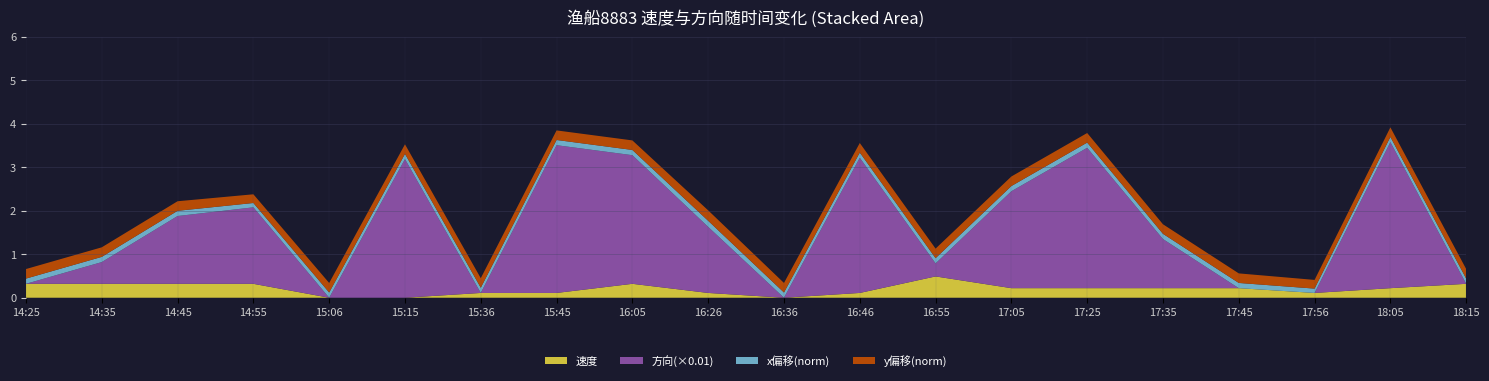

Reading left to right, list all the values displayed in this chart.

速度: 0.3	0.3	0.3	0.3	0.0	0.0	0.1	0.1	0.3	0.1	0.0	0.1	0.5	0.2	0.2	0.2	0.2	0.1	0.2	0.3
方向(×0.01): 0.0	0.5	1.6	1.8	0.0	3.2	0.0	3.4	3.0	1.5	0.0	3.1	0.3	2.2	3.2	1.1	0.0	0.0	3.4	0.0
x偏移(norm): 0.1	0.1	0.1	0.1	0.1	0.1	0.1	0.1	0.1	0.1	0.1	0.1	0.1	0.1	0.1	0.1	0.1	0.1	0.1	0.1
y偏移(norm): 0.2	0.2	0.2	0.2	0.2	0.2	0.2	0.2	0.2	0.2	0.2	0.2	0.2	0.2	0.2	0.2	0.2	0.2	0.2	0.2